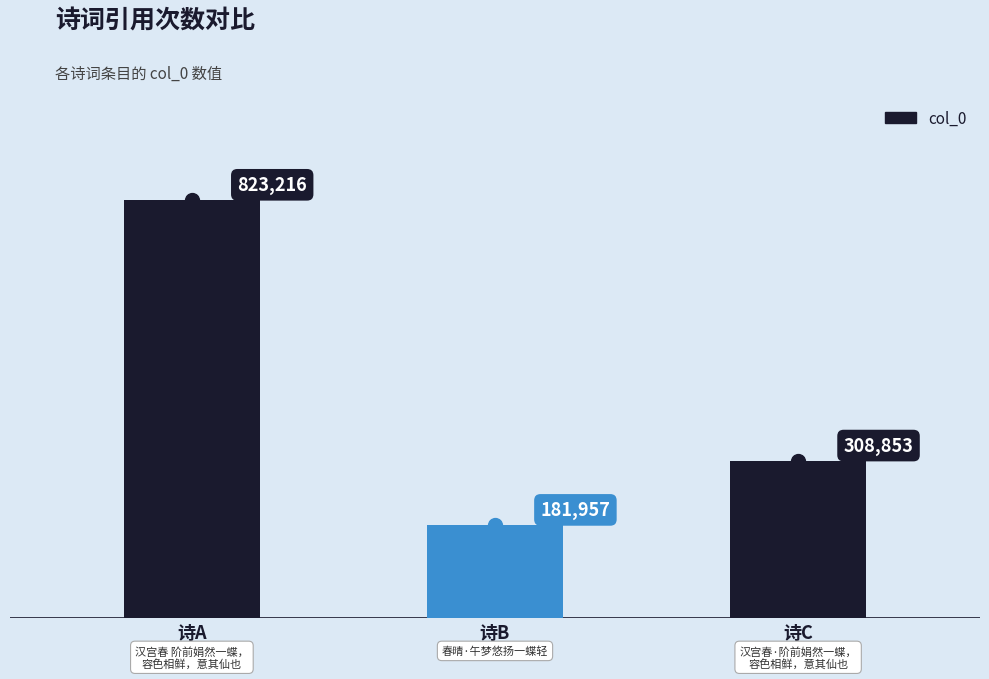

Approximately how many times larger is the value at 诗A compared to 诗C?

2.7